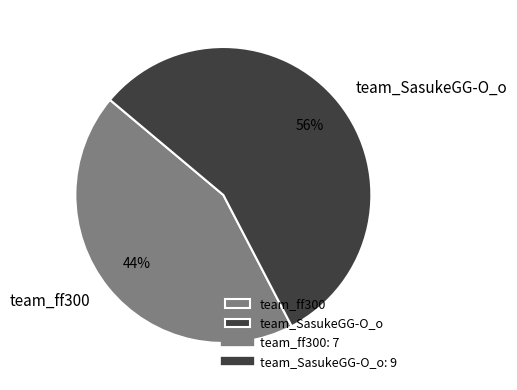

Do team_SasukeGG-O_o and team_ff300 together represent more than half of the pie?

Yes